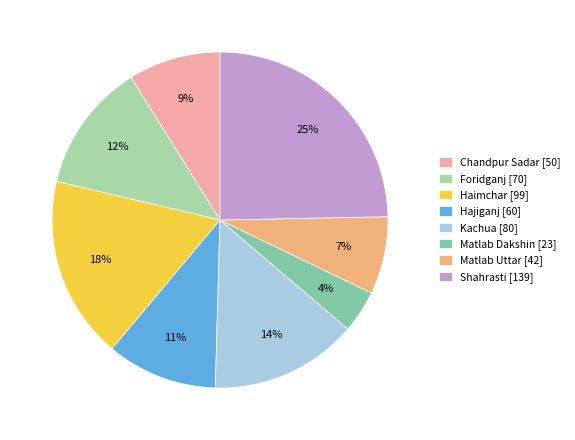

What is the ratio of the value at Chandpur Sadar [50] to the value at Shahrasti [139]?

0.4